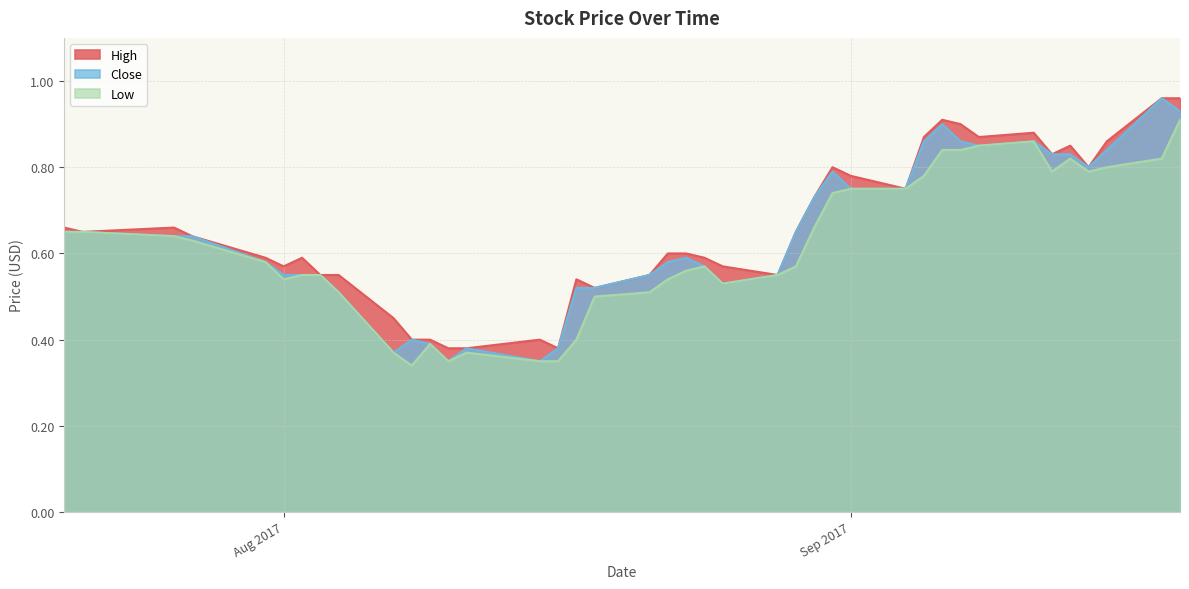

What is the label of the 34th point from the right?

2017-08-02